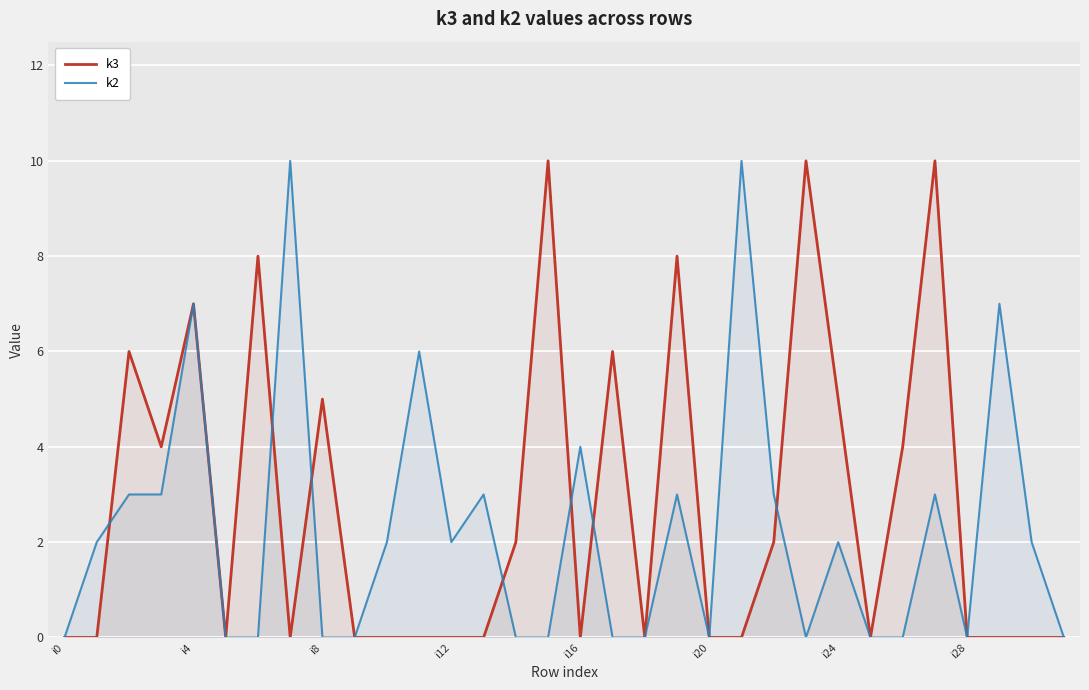

In k2, how many points are lower than both neighbors (excluding endpoints)?

4